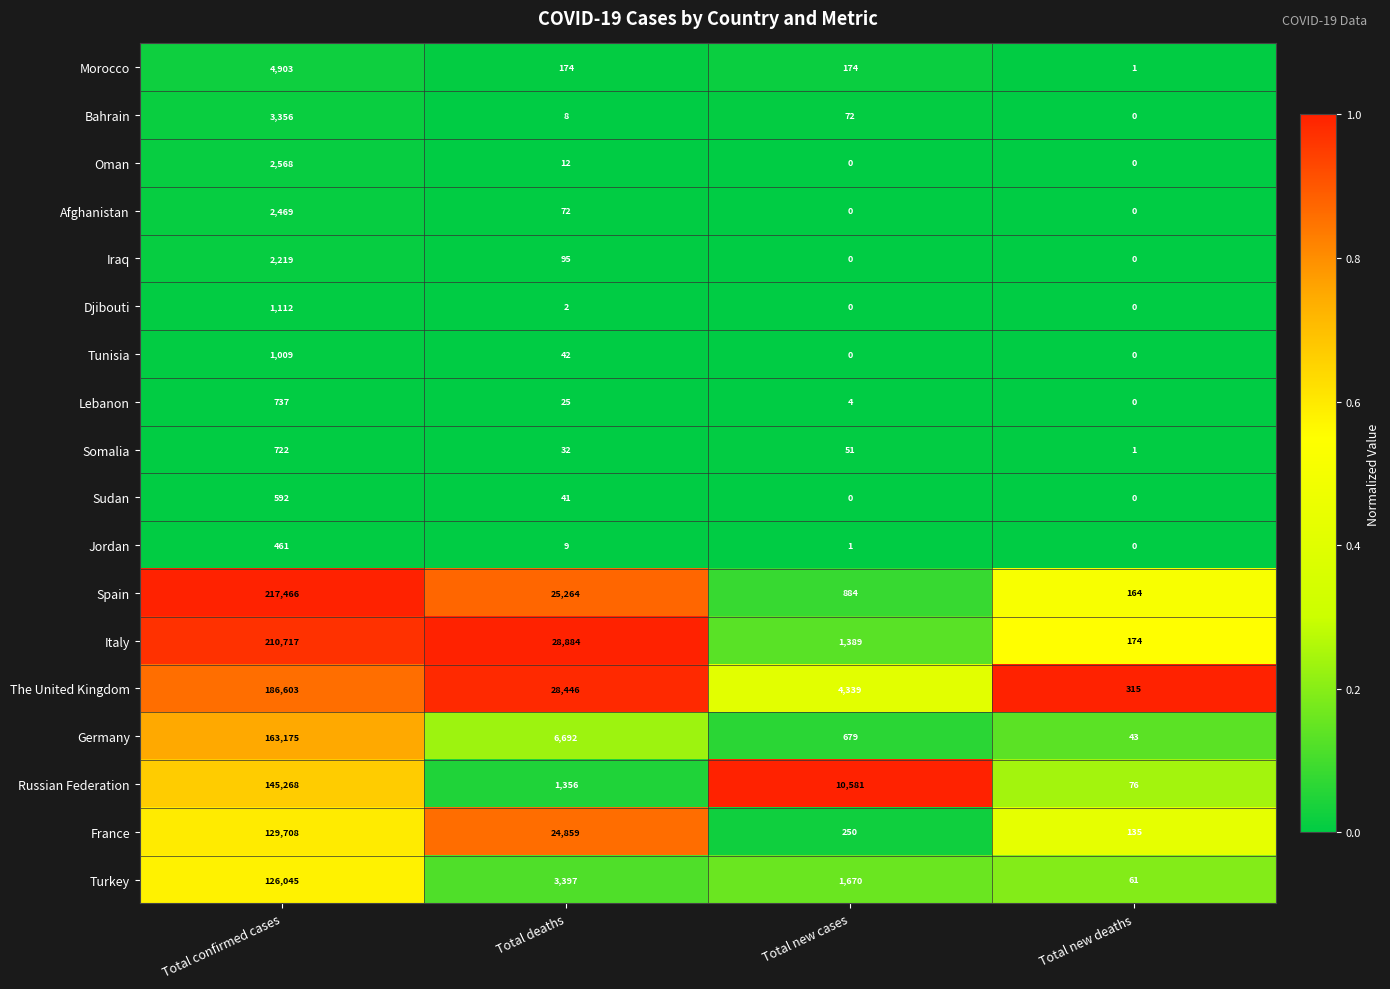

At which label does Oman first exceed 12?

Total confirmed cases